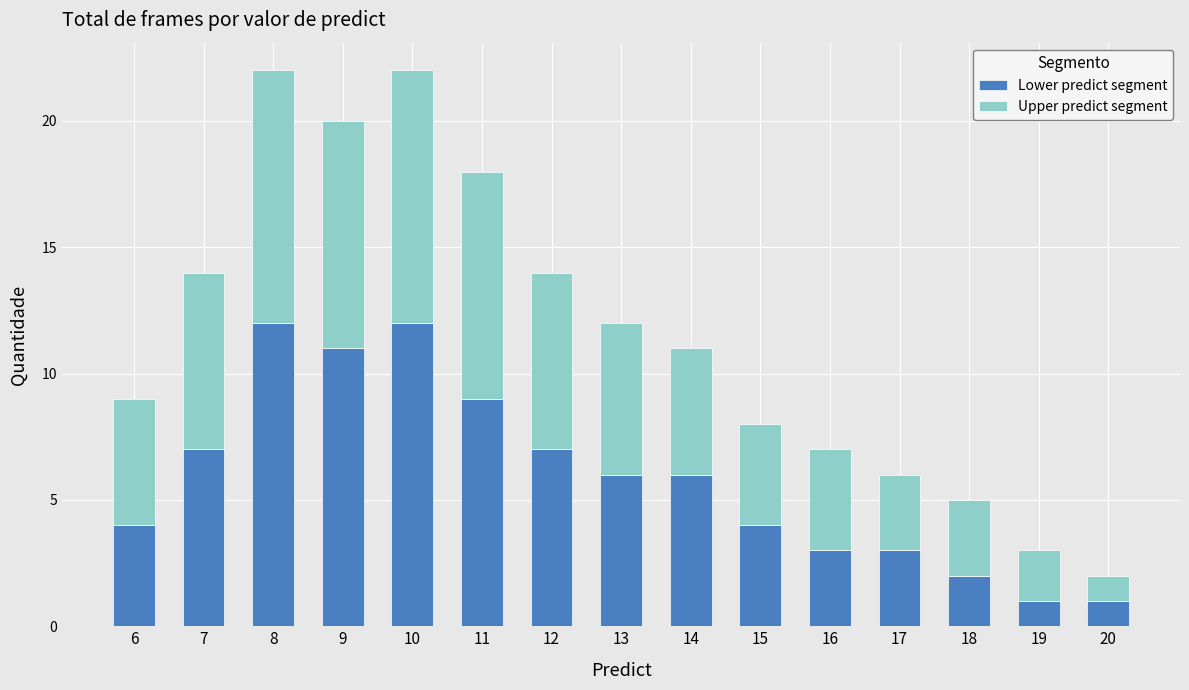

What is the total value across all series at 19?

3